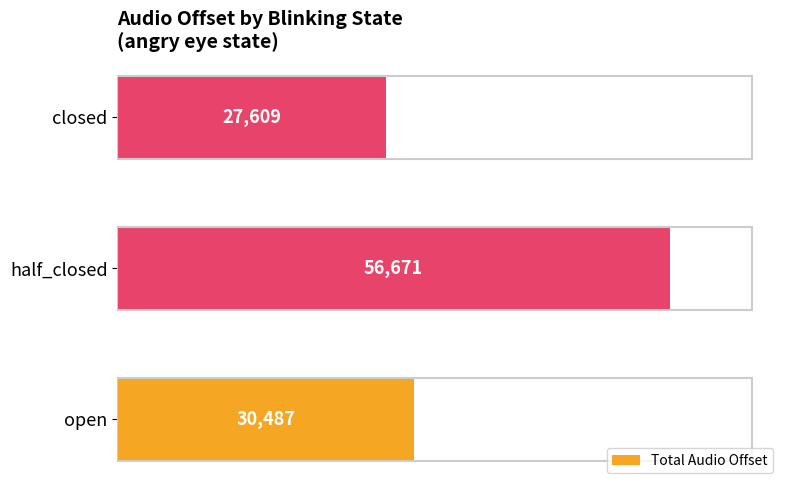

How many bars are there in total?

3